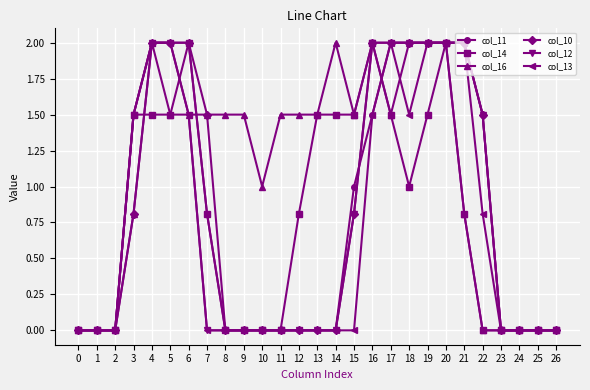

Reading left to right, what are all the values shown in this chart?

col_11: 0=0.0	1=0.0	2=0.0	3=1.5	4=2.0	5=2.0	6=2.0	7=0.8	8=0.0	9=0.0	10=0.0	11=0.0	12=0.0	13=0.0	14=0.0	15=1.0	16=1.5	17=2.0	18=2.0	19=2.0	20=2.0	21=2.0	22=1.5	23=0.0	24=0.0	25=0.0	26=0.0
col_14: 0=0.0	1=0.0	2=0.0	3=1.5	4=1.5	5=1.5	6=2.0	7=0.8	8=0.0	9=0.0	10=0.0	11=0.0	12=0.8	13=1.5	14=1.5	15=1.5	16=2.0	17=1.5	18=1.0	19=1.5	20=2.0	21=0.8	22=0.0	23=0.0	24=0.0	25=0.0	26=0.0
col_16: 0=0.0	1=0.0	2=0.0	3=0.8	4=2.0	5=1.5	6=1.5	7=1.5	8=1.5	9=1.5	10=1.0	11=1.5	12=1.5	13=1.5	14=2.0	15=1.5	16=2.0	17=1.5	18=2.0	19=2.0	20=2.0	21=0.8	22=0.0	23=0.0	24=0.0	25=0.0	26=0.0
col_10: 0=0.0	1=0.0	2=0.0	3=0.8	4=2.0	5=2.0	6=2.0	7=1.5	8=0.0	9=0.0	10=0.0	11=0.0	12=0.0	13=0.0	14=0.0	15=0.8	16=2.0	17=2.0	18=2.0	19=2.0	20=2.0	21=2.0	22=1.5	23=0.0	24=0.0	25=0.0	26=0.0
col_12: 0=0.0	1=0.0	2=0.0	3=1.5	4=2.0	5=2.0	6=1.5	7=0.0	8=0.0	9=0.0	10=0.0	11=0.0	12=0.0	13=0.0	14=0.0	15=0.8	16=2.0	17=2.0	18=2.0	19=2.0	20=2.0	21=2.0	22=1.5	23=0.0	24=0.0	25=0.0	26=0.0
col_13: 0=0.0	1=0.0	2=0.0	3=1.5	4=2.0	5=2.0	6=1.5	7=0.0	8=0.0	9=0.0	10=0.0	11=0.0	12=0.0	13=0.0	14=0.0	15=0.0	16=1.5	17=2.0	18=1.5	19=2.0	20=2.0	21=2.0	22=0.8	23=0.0	24=0.0	25=0.0	26=0.0